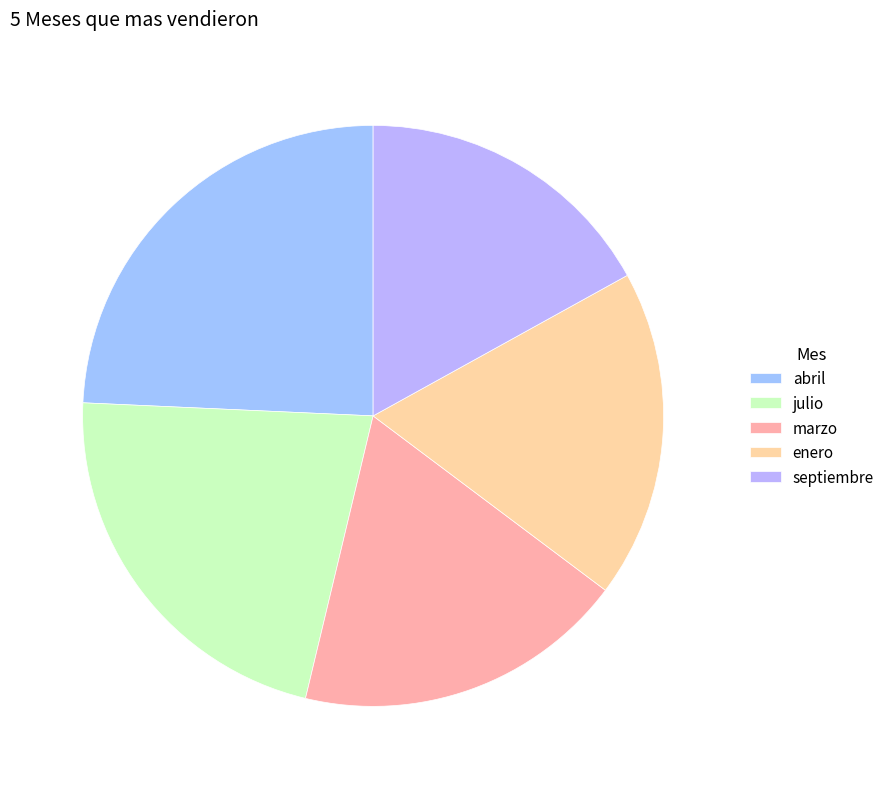

What portion of the pie excludes julio?

78.0%